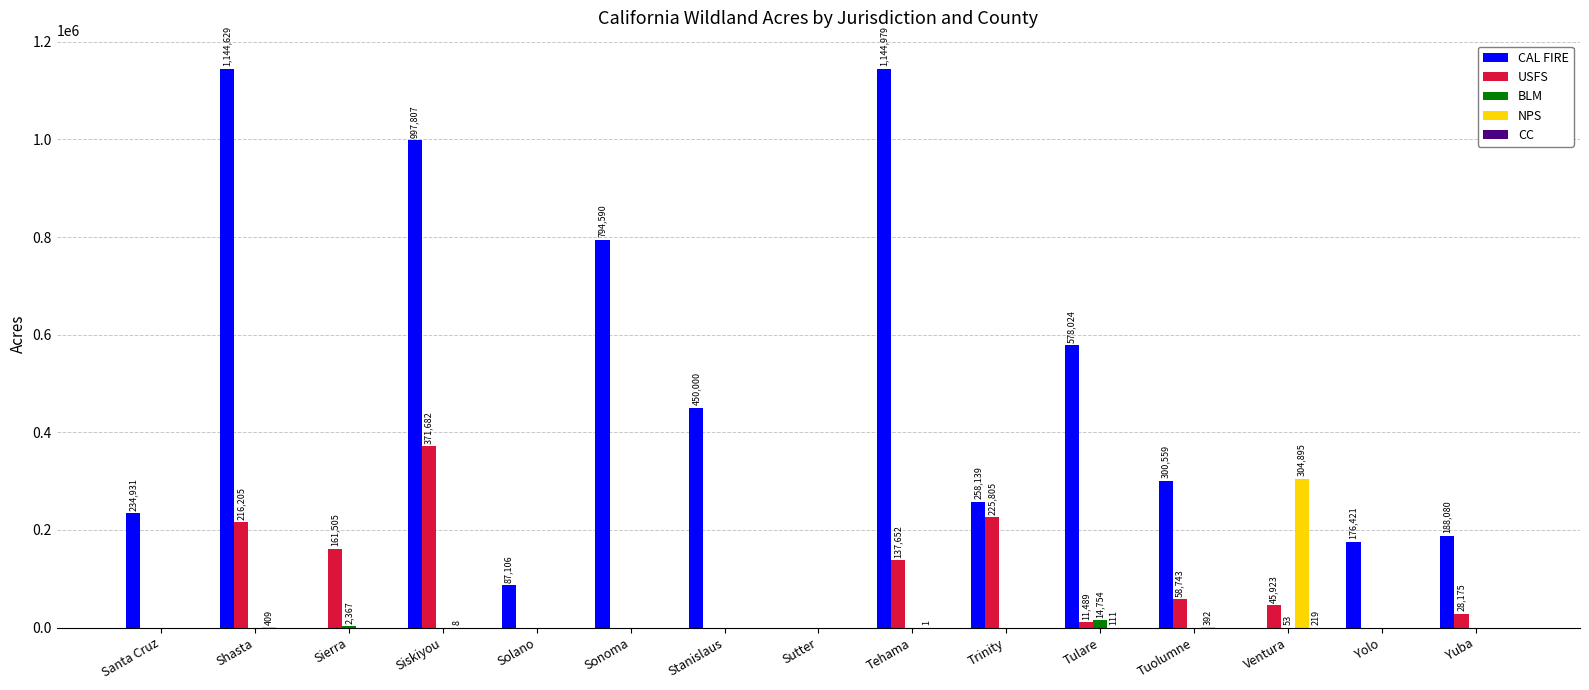

Which series has the largest total across all categories?

CAL FIRE